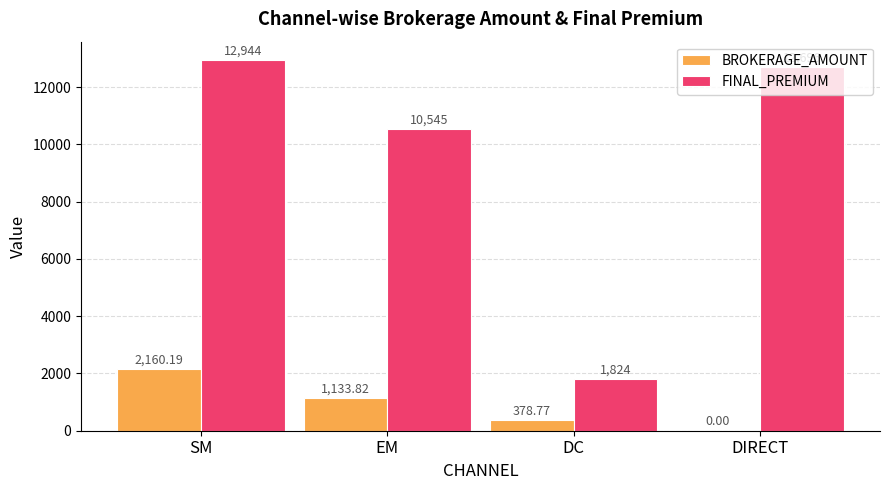

Between SM and EM, which series saw the biggest shift?

FINAL_PREMIUM